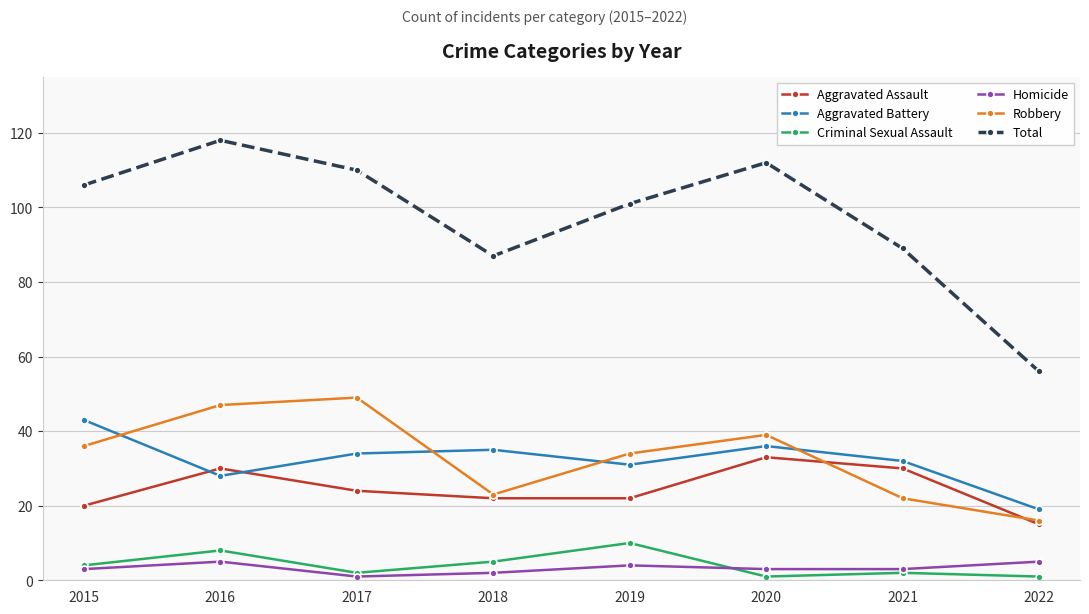

Is this an area chart (filled region under the line)?

No